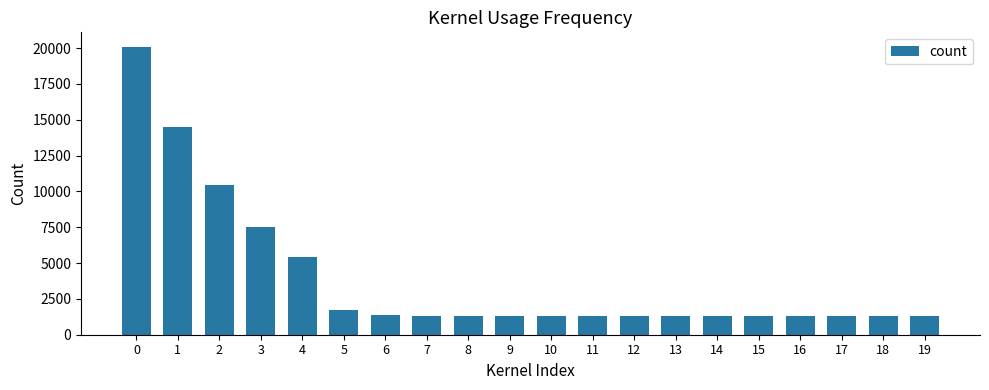

What is the sum of the values at 9 and 6?

2704